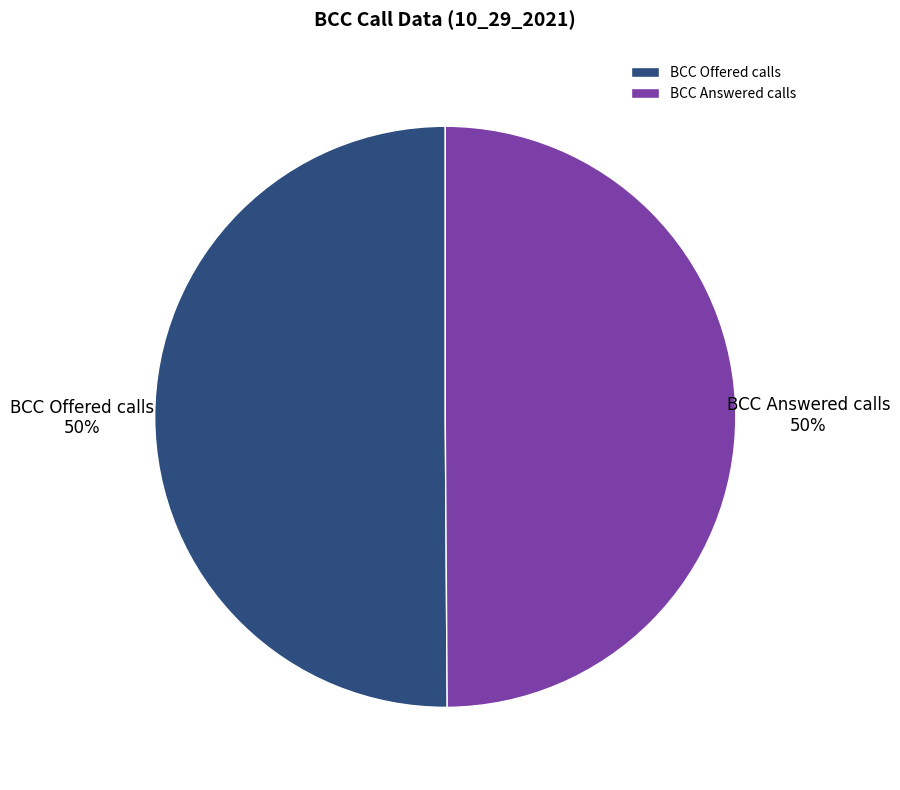

What percentage is the BCC Offered calls slice, to the nearest percent?

50%